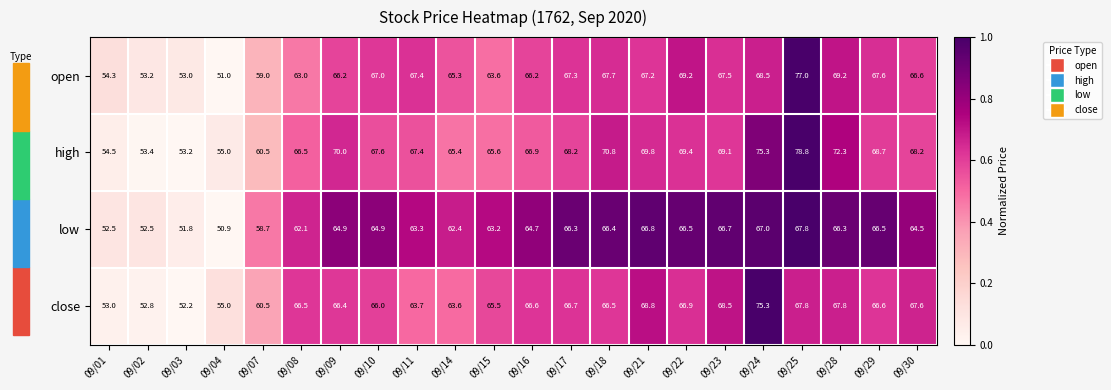

The high series shows 109.8 at 09/21. True or false?

False